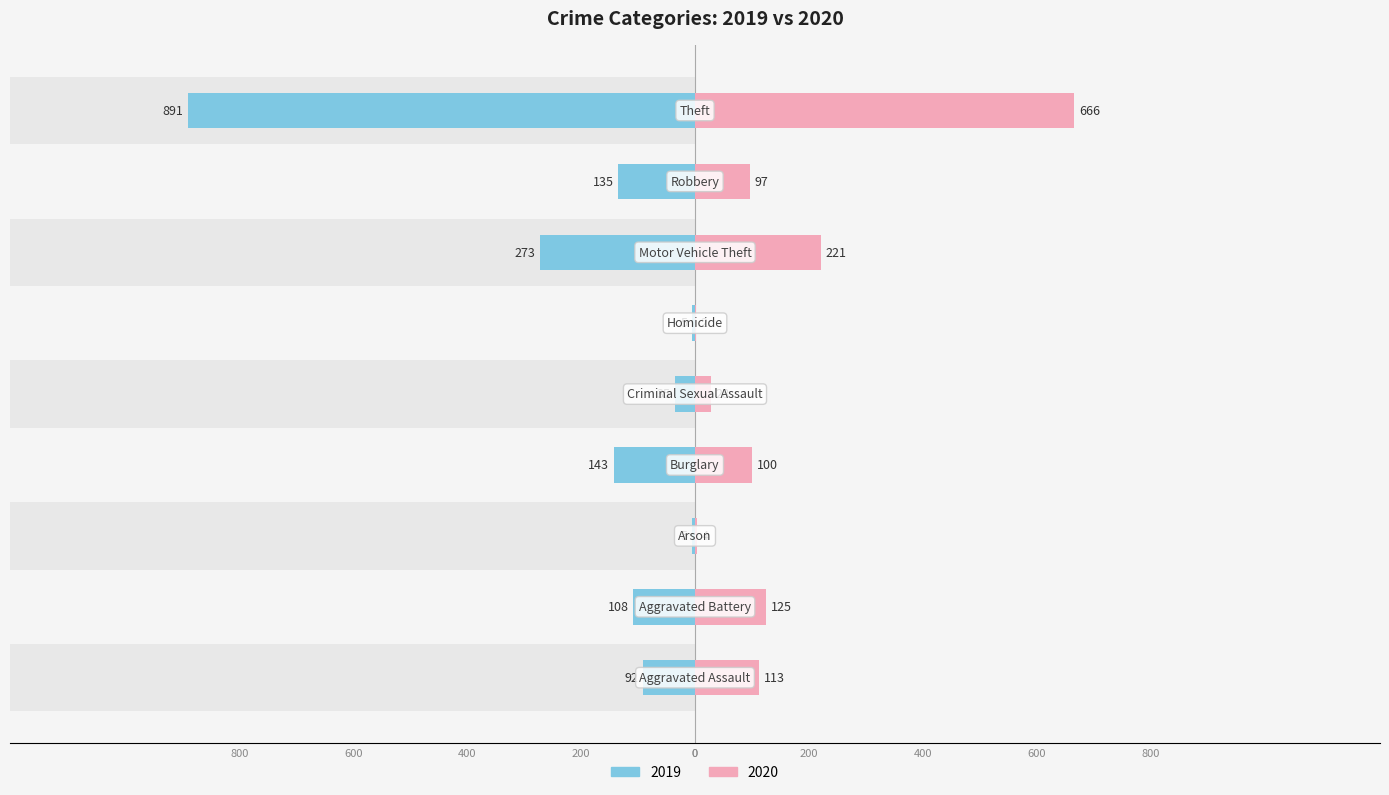

At how many categories does at least one series exceed -248?

9